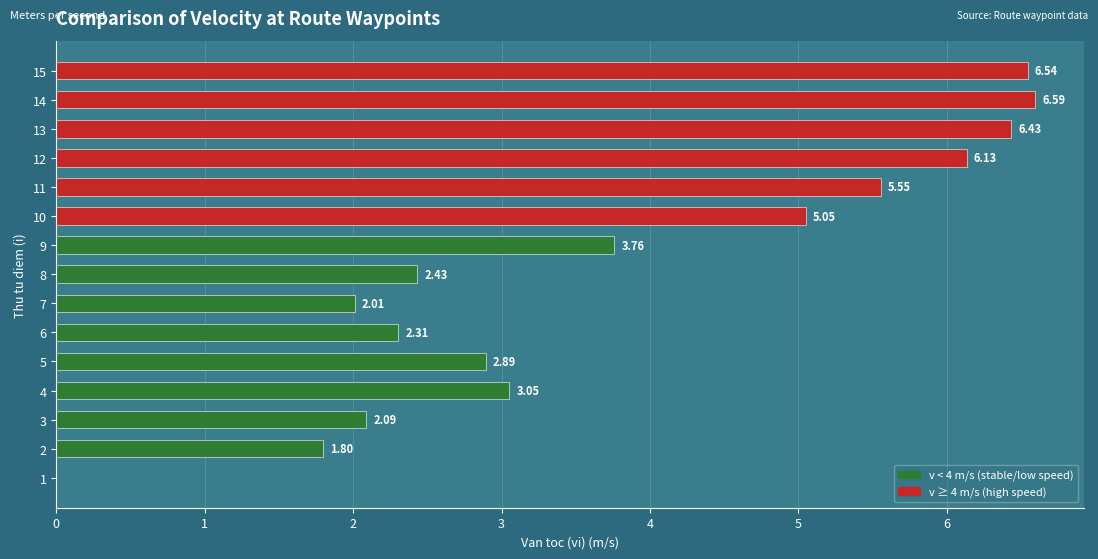

What is the sum of the values at 5 and 9?

6.7